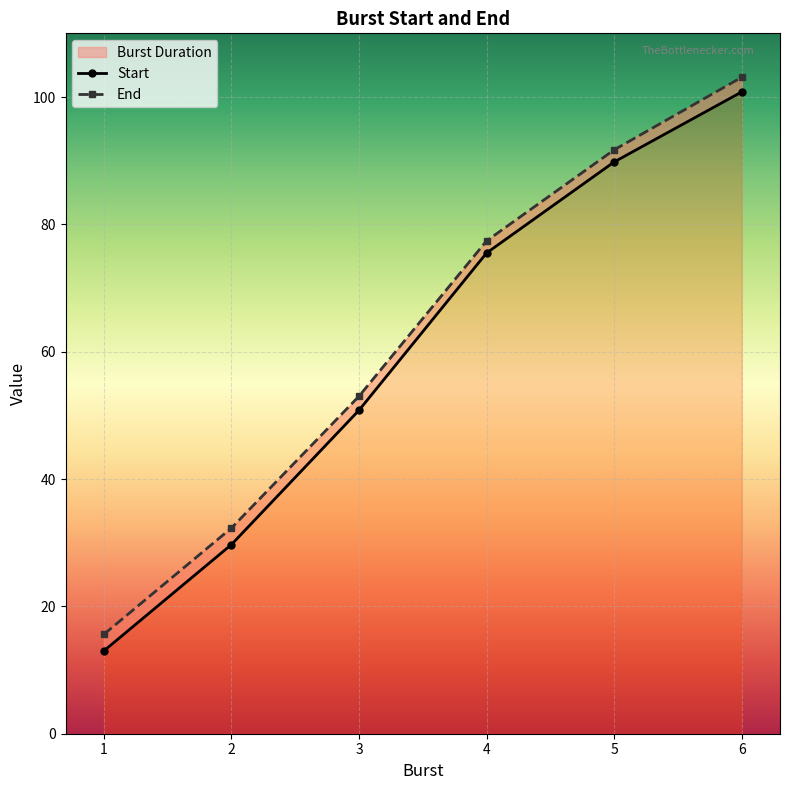

List the series in order of their peak value, highest first.

End, Start